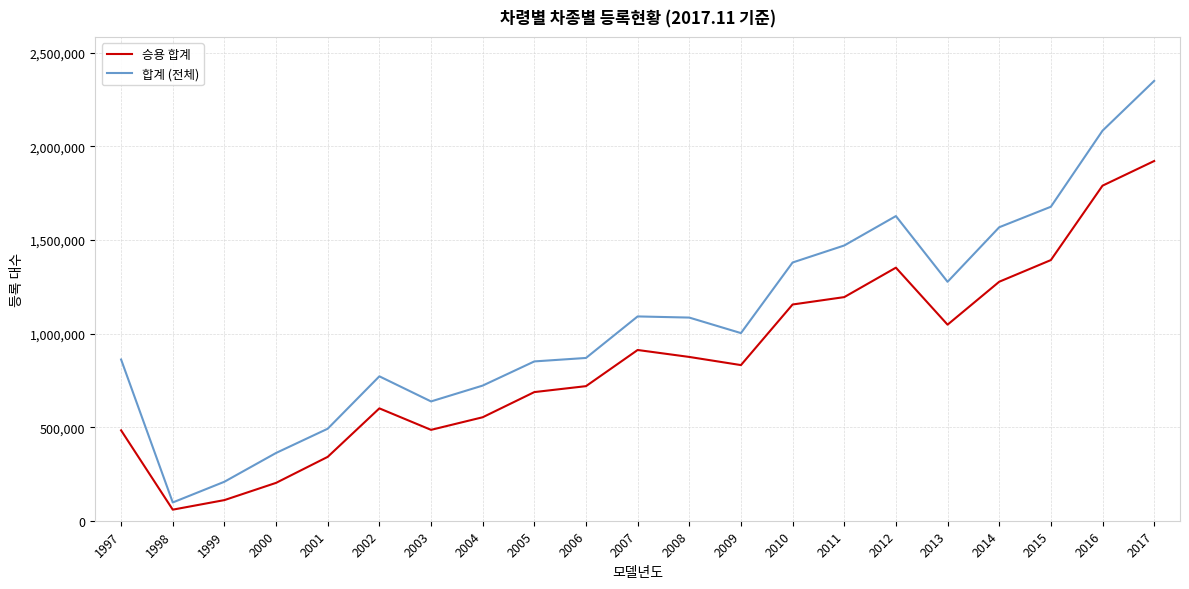

Which series has the widest spread of values?

합계 (전체)